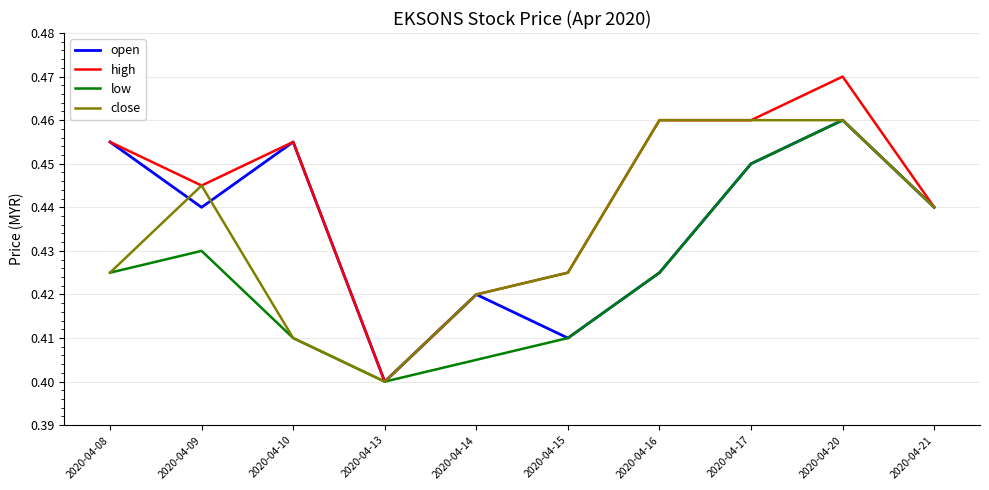

Which series has the largest total across all categories?

high